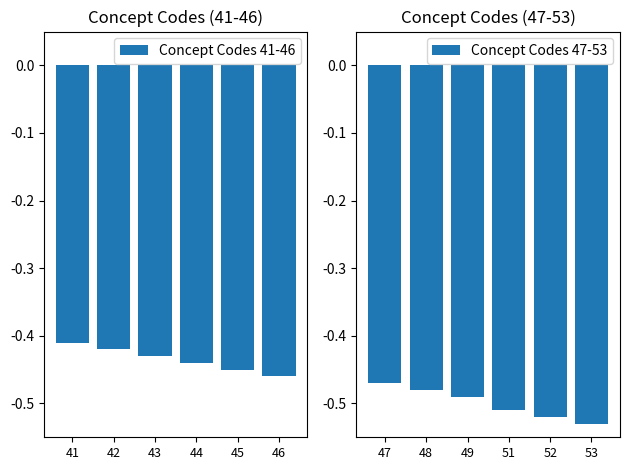

What is the greatest value displayed?

-0.4